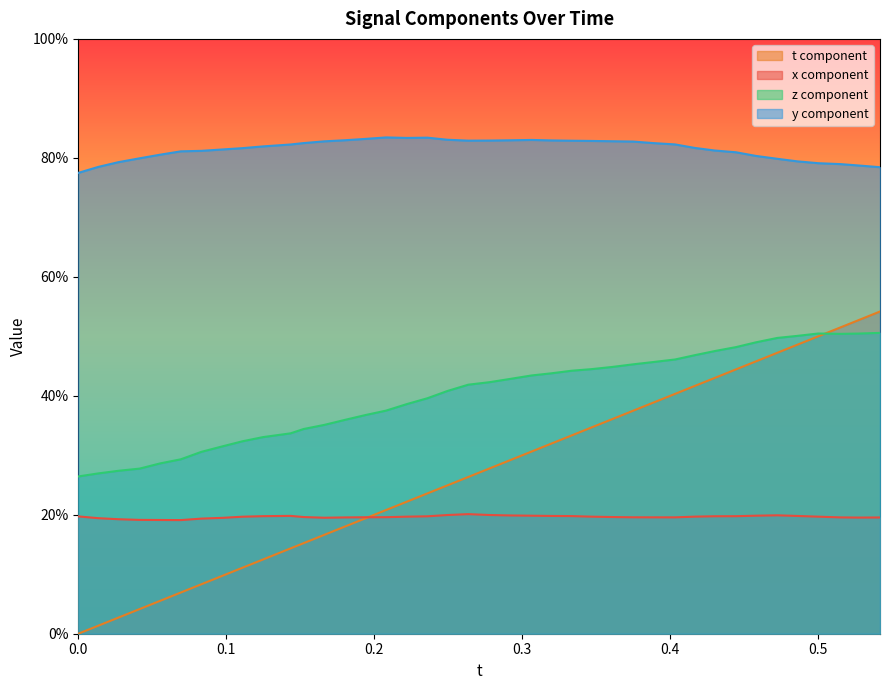

What is the maximum value shown in the chart?

0.8